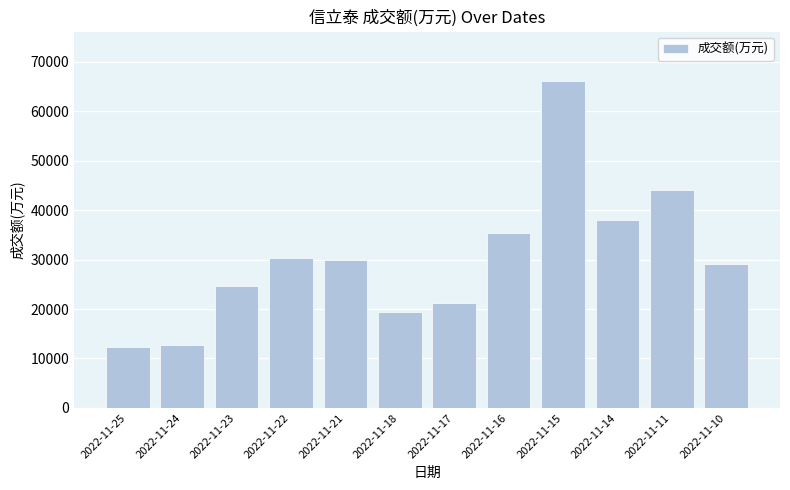

What is the maximum value shown in the chart?

66194